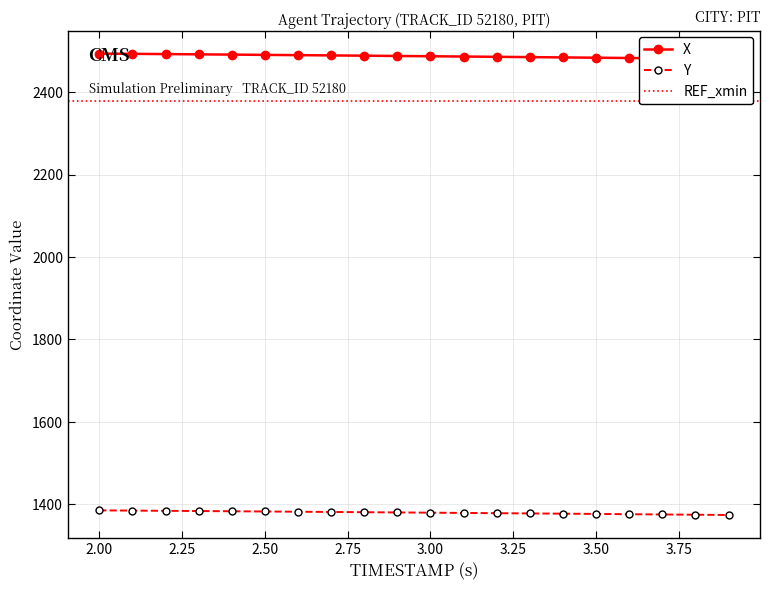

Read the Y value at 3.25.

1381.6